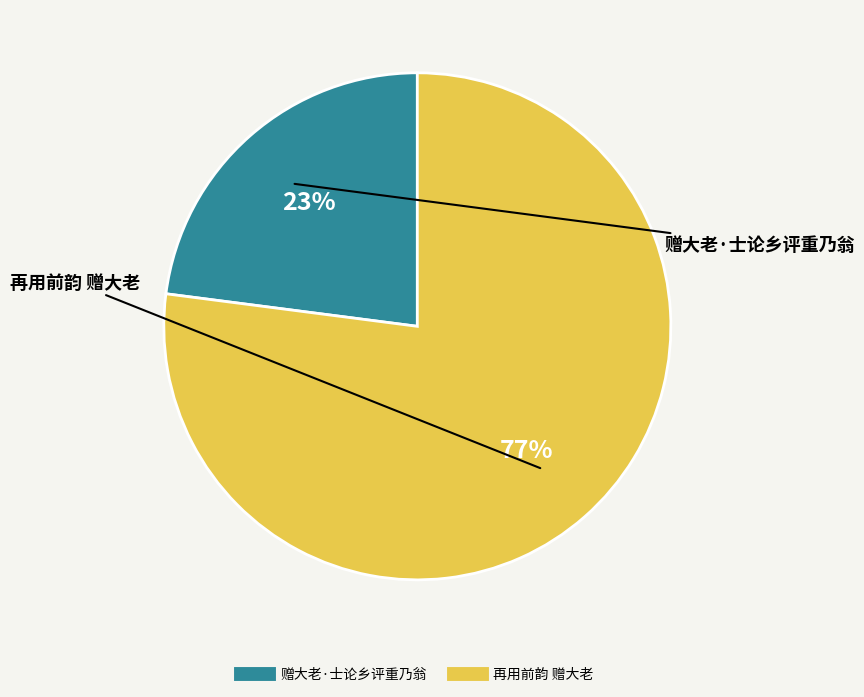

Does 赠大老·士论乡评重乃翁 account for over 50% of the chart?

No